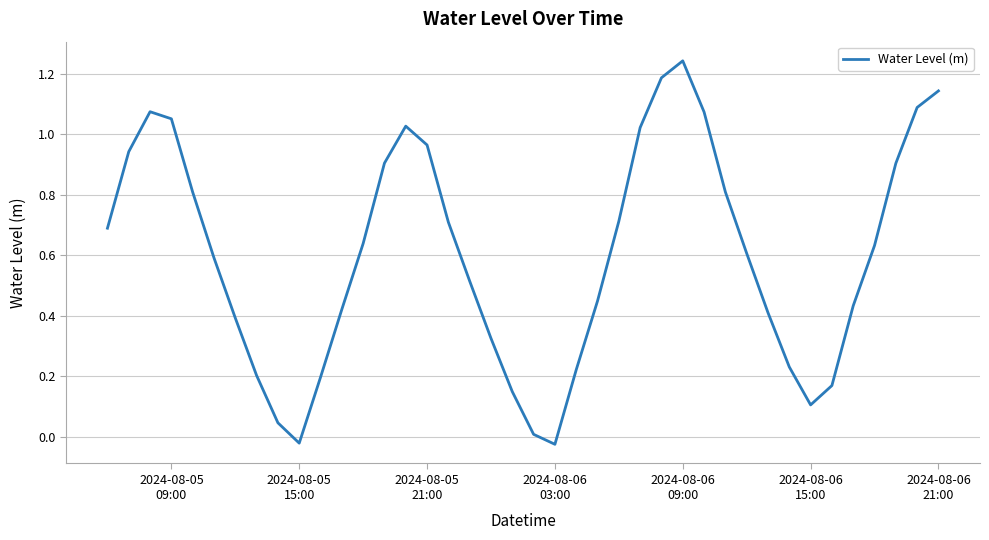

How many lines are shown in the chart?

1